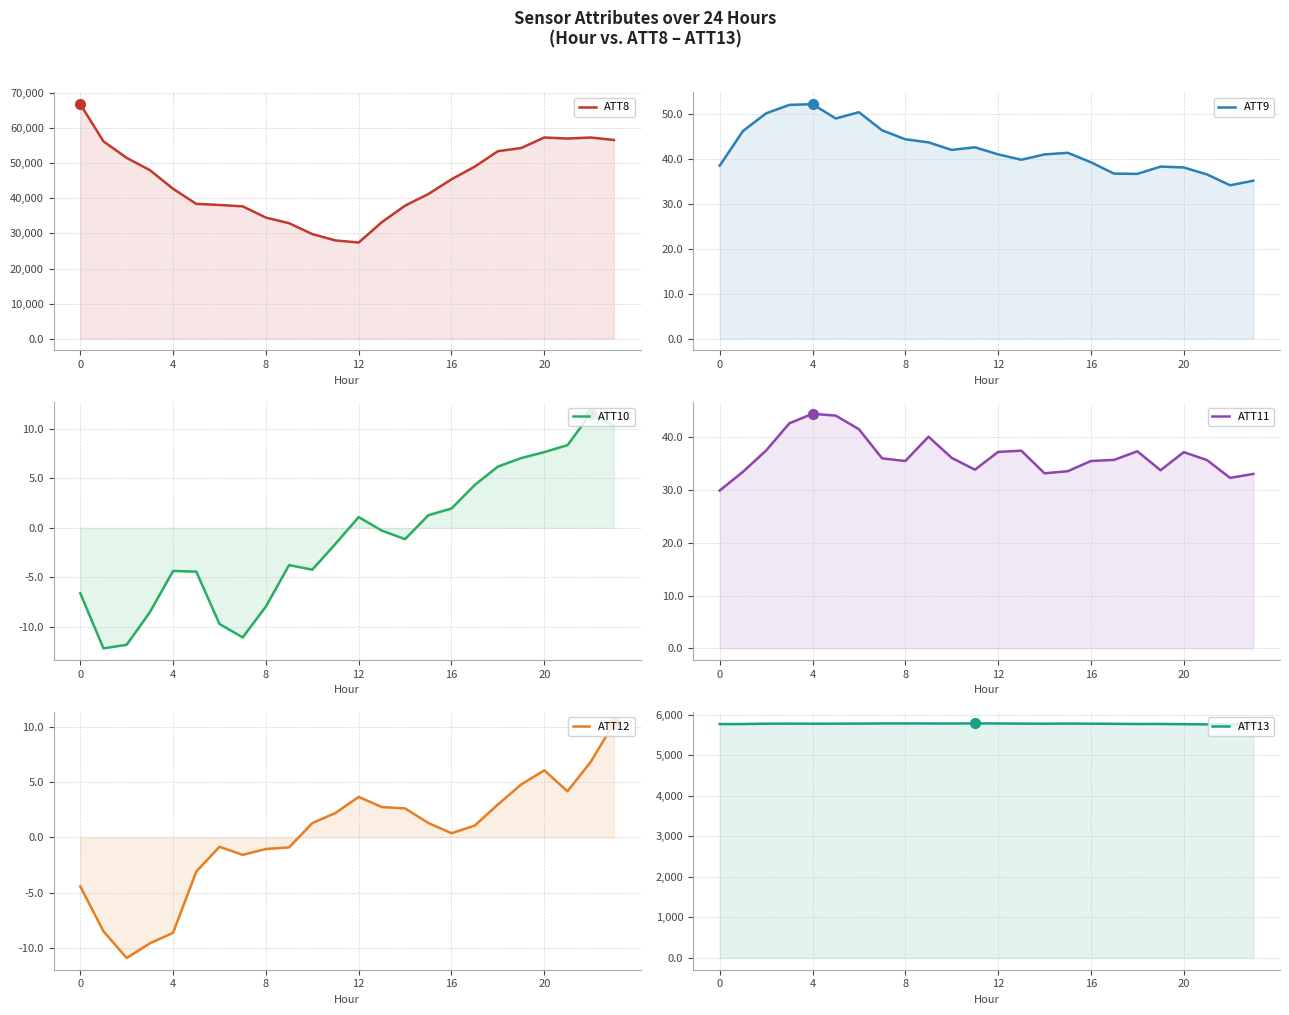

True or false: ATT8 and ATT10 cross at least once.

False